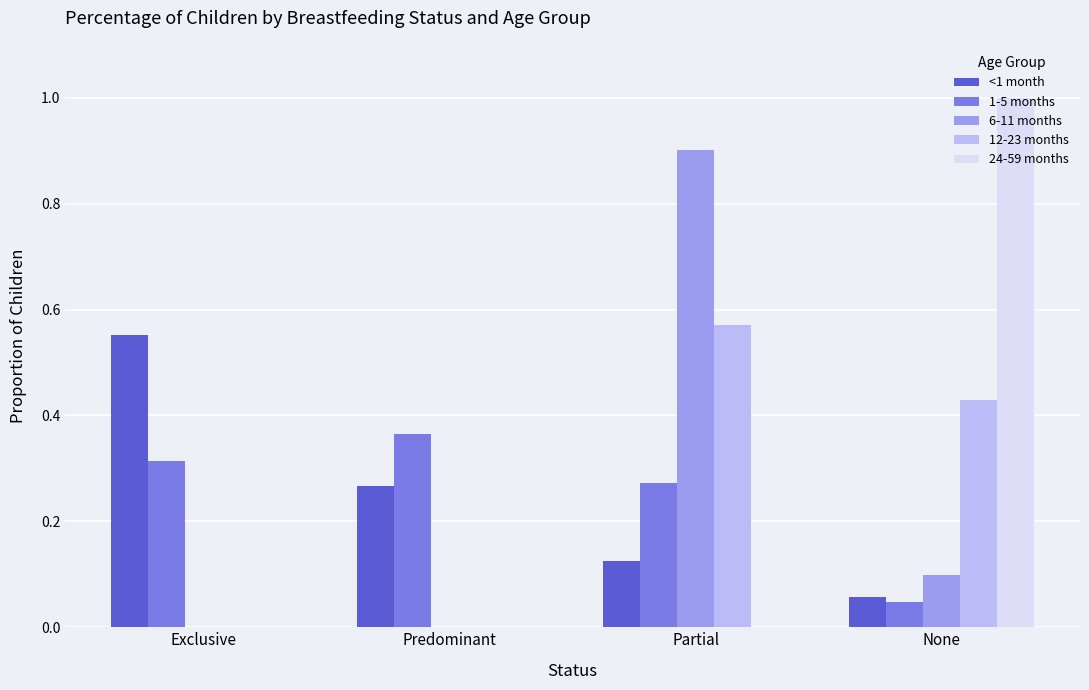

Which series changed the most between Partial and None?

24-59 months